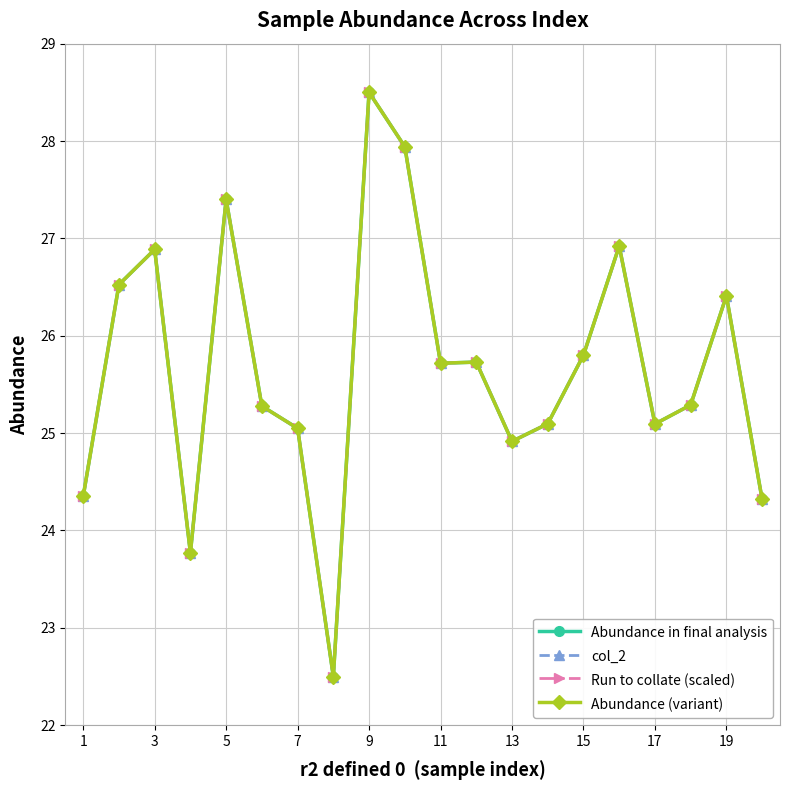

Reading left to right, what are all the values shown in this chart?

Abundance in final analysis: 24.3	26.5	26.9	23.8	27.4	25.3	25.0	22.5	28.5	27.9	25.7	25.7	24.9	25.1	25.8	26.9	25.1	25.3	26.4	24.3
col_2: 24.3	26.5	26.9	23.8	27.4	25.3	25.0	22.5	28.5	27.9	25.7	25.7	24.9	25.1	25.8	26.9	25.1	25.3	26.4	24.3
Run to collate (scaled): 24.3	26.5	26.9	23.8	27.4	25.3	25.0	22.5	28.5	27.9	25.7	25.7	24.9	25.1	25.8	26.9	25.1	25.3	26.4	24.3
Abundance (variant): 24.3	26.5	26.9	23.8	27.4	25.3	25.0	22.5	28.5	27.9	25.7	25.7	24.9	25.1	25.8	26.9	25.1	25.3	26.4	24.3